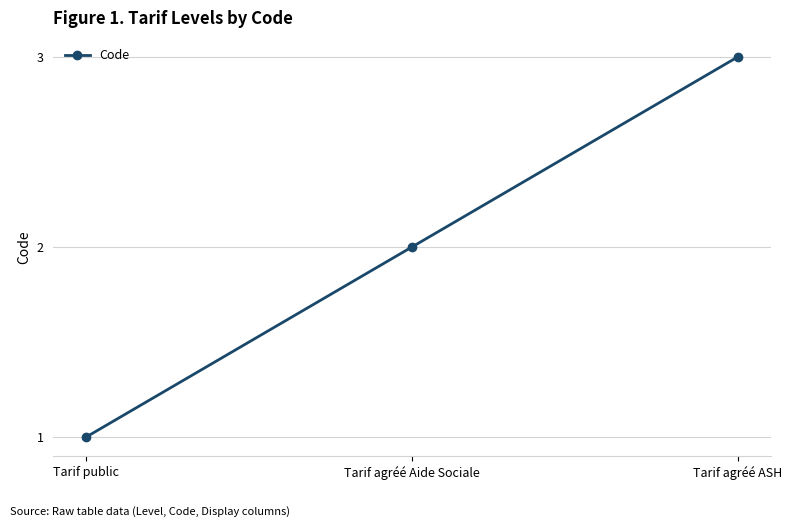

How many lines are shown in the chart?

1